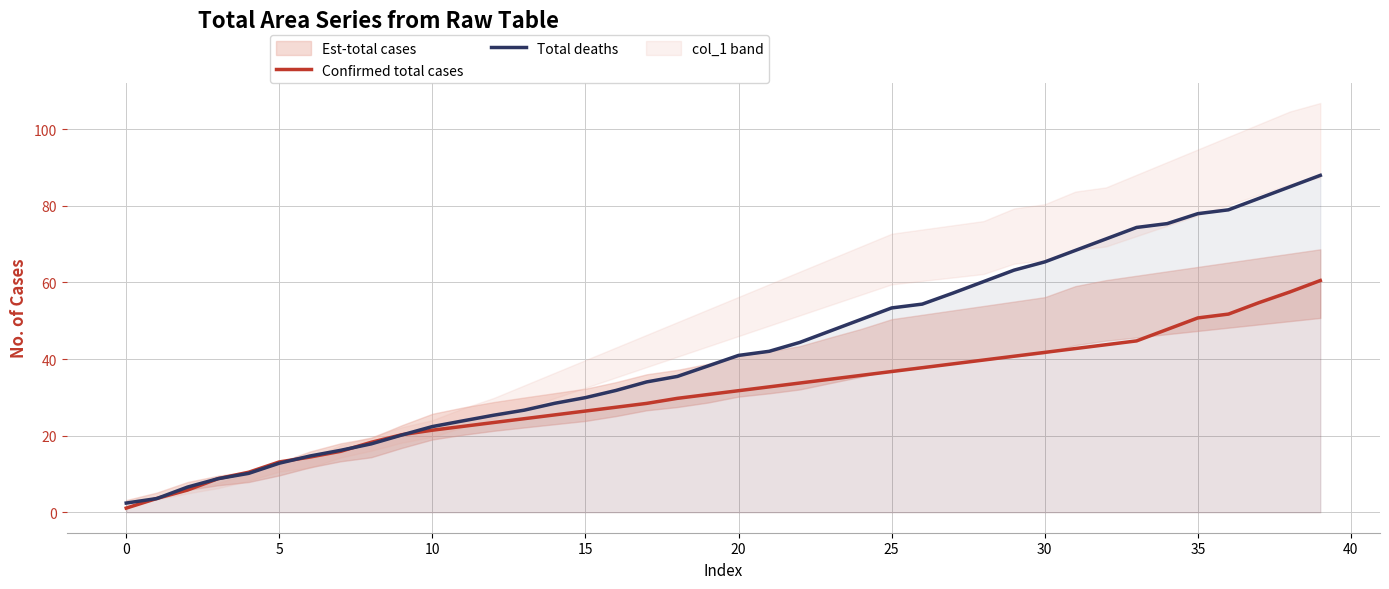

True or false: Total deaths and Confirmed total cases cross at least once.

True